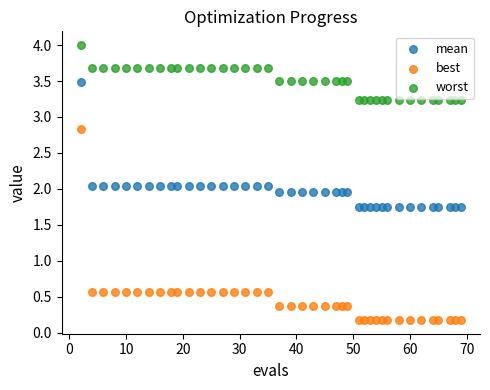

Which series reaches the minimum Y coordinate?

best